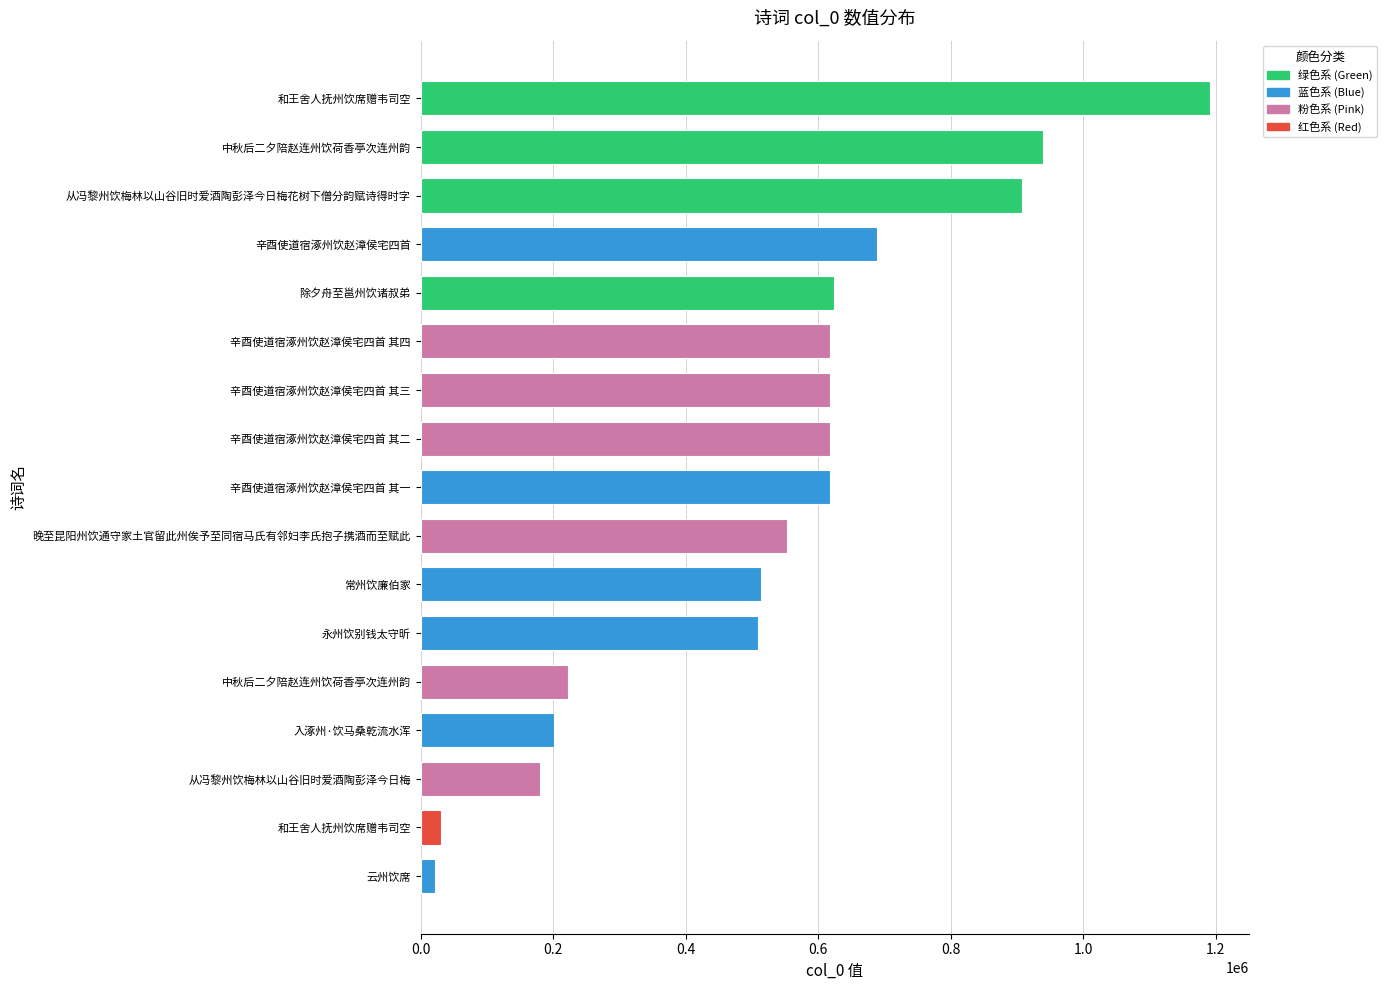

How many data points does each series have?

17